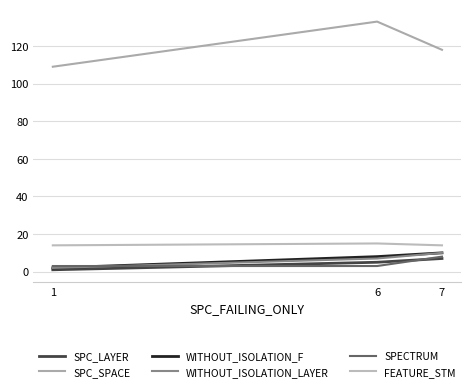

At which label is SPC_LAYER closest to 4?

6